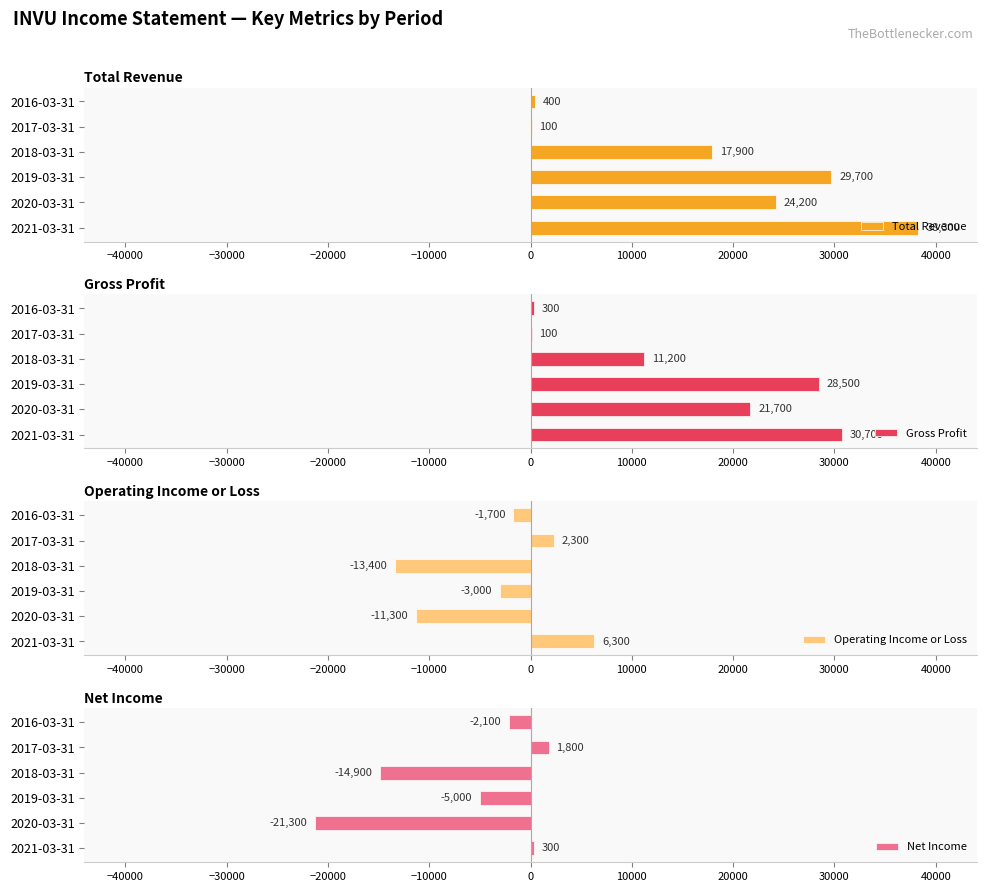

How many series are shown in this chart?

4